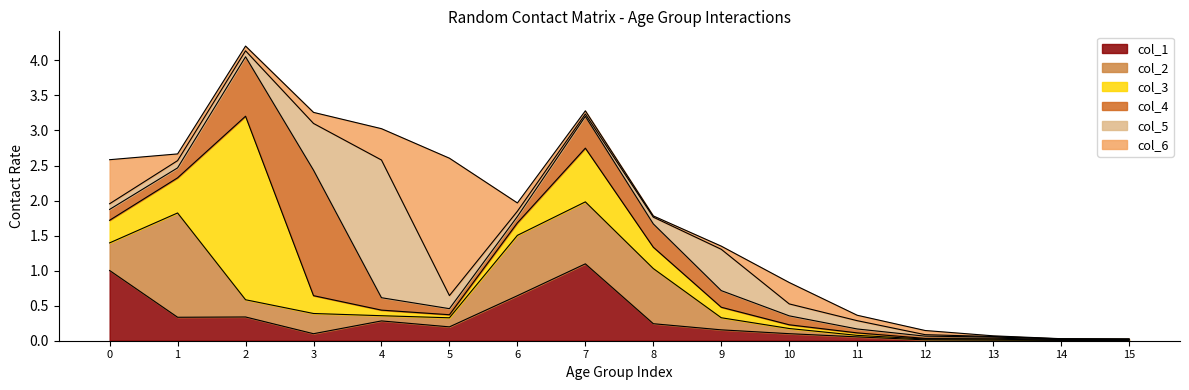

The col_1 series shows 0.3 at 0. True or false?

False